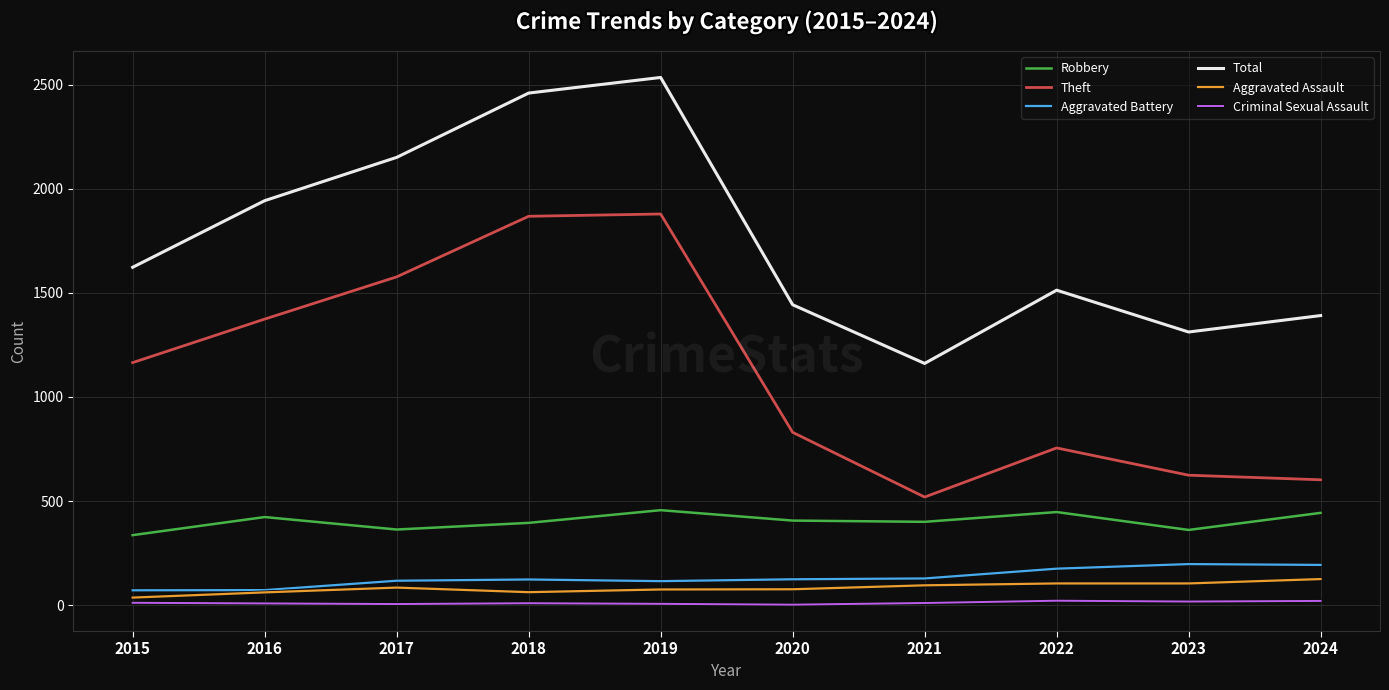

At which label does Total reach its minimum?

2021